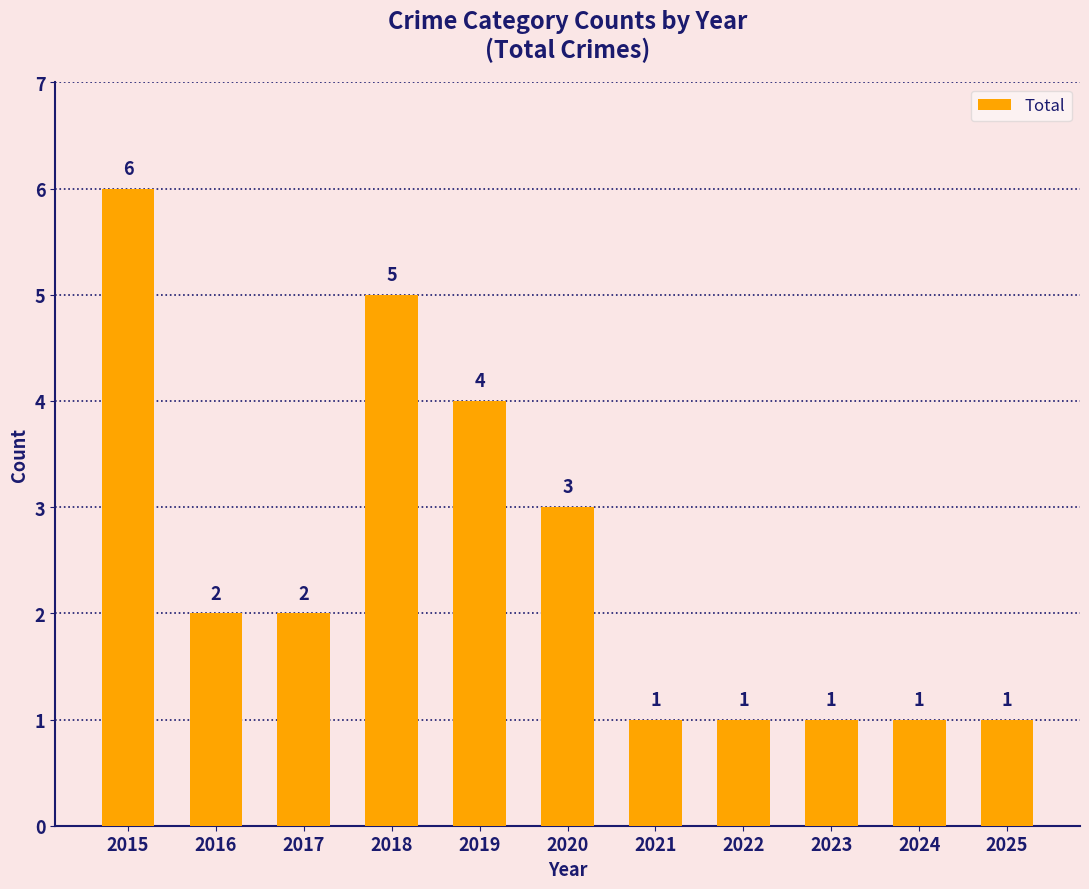

Reading right to left, extract all data points from this chart.

1	1	1	1	1	3	4	5	2	2	6